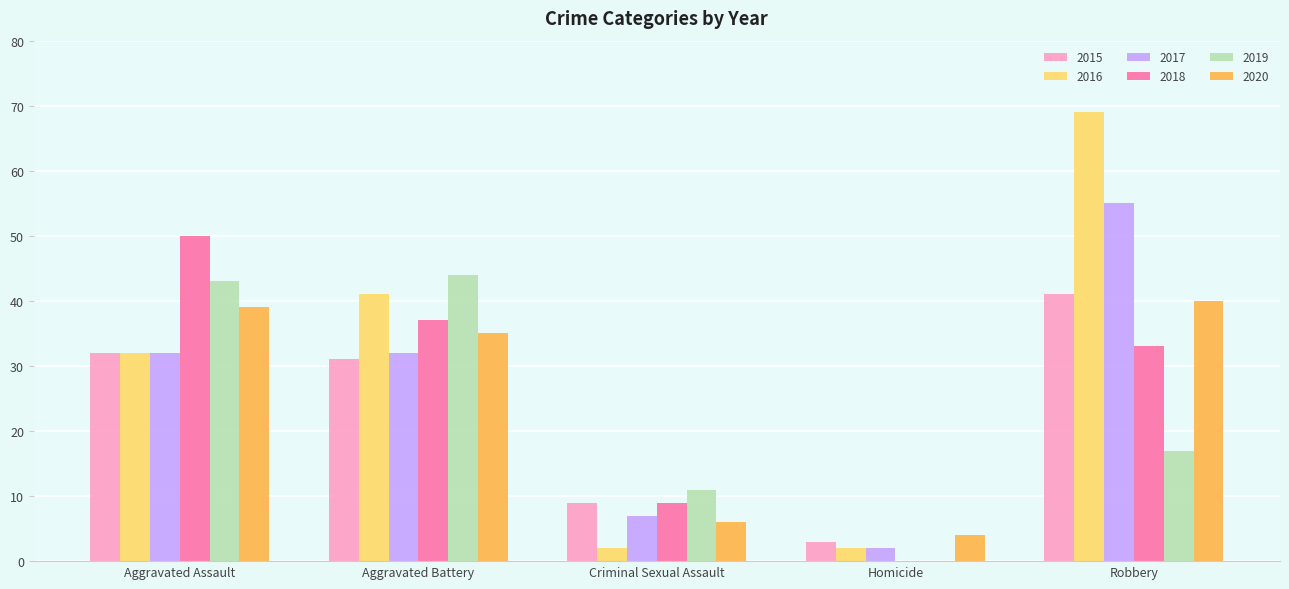

What value does the 2020 series have at Aggravated Assault?

39